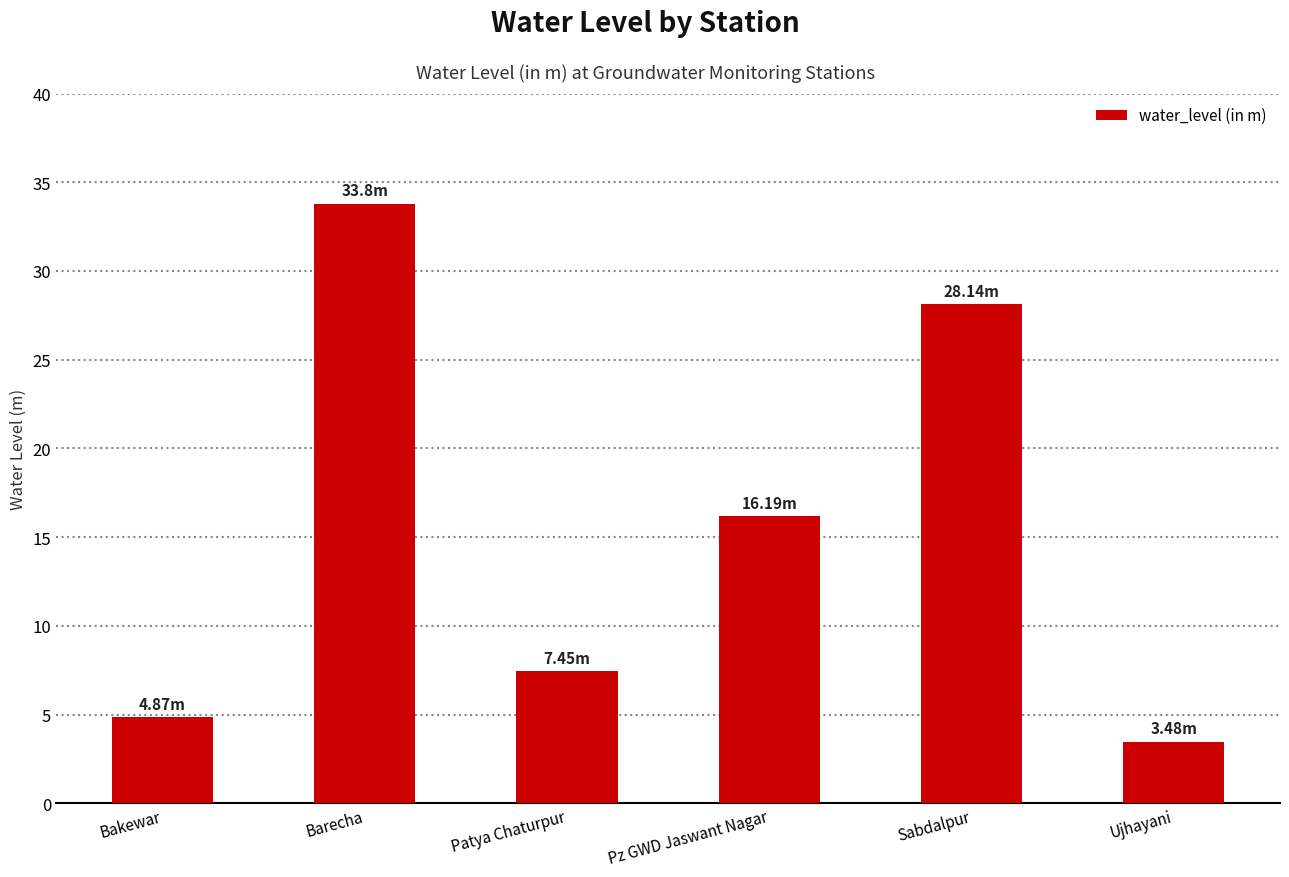

Does the chart contain stacked bars?

No